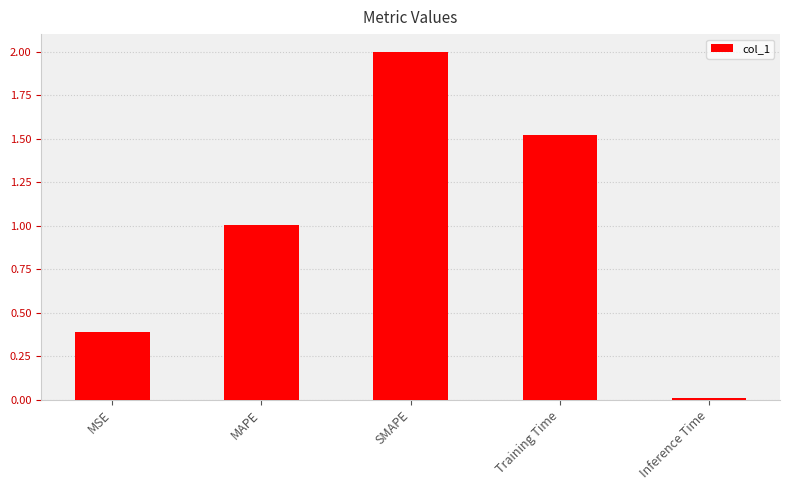

What position from the right is Inference Time?

1